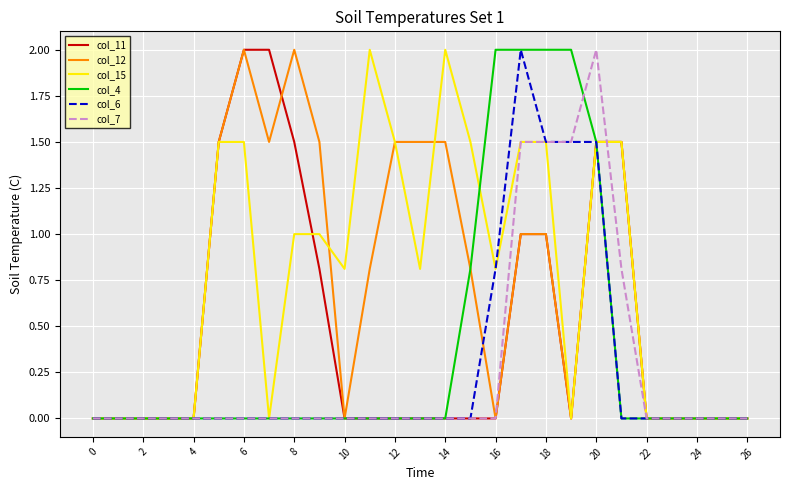

What is the maximum value for col_6?

2.0